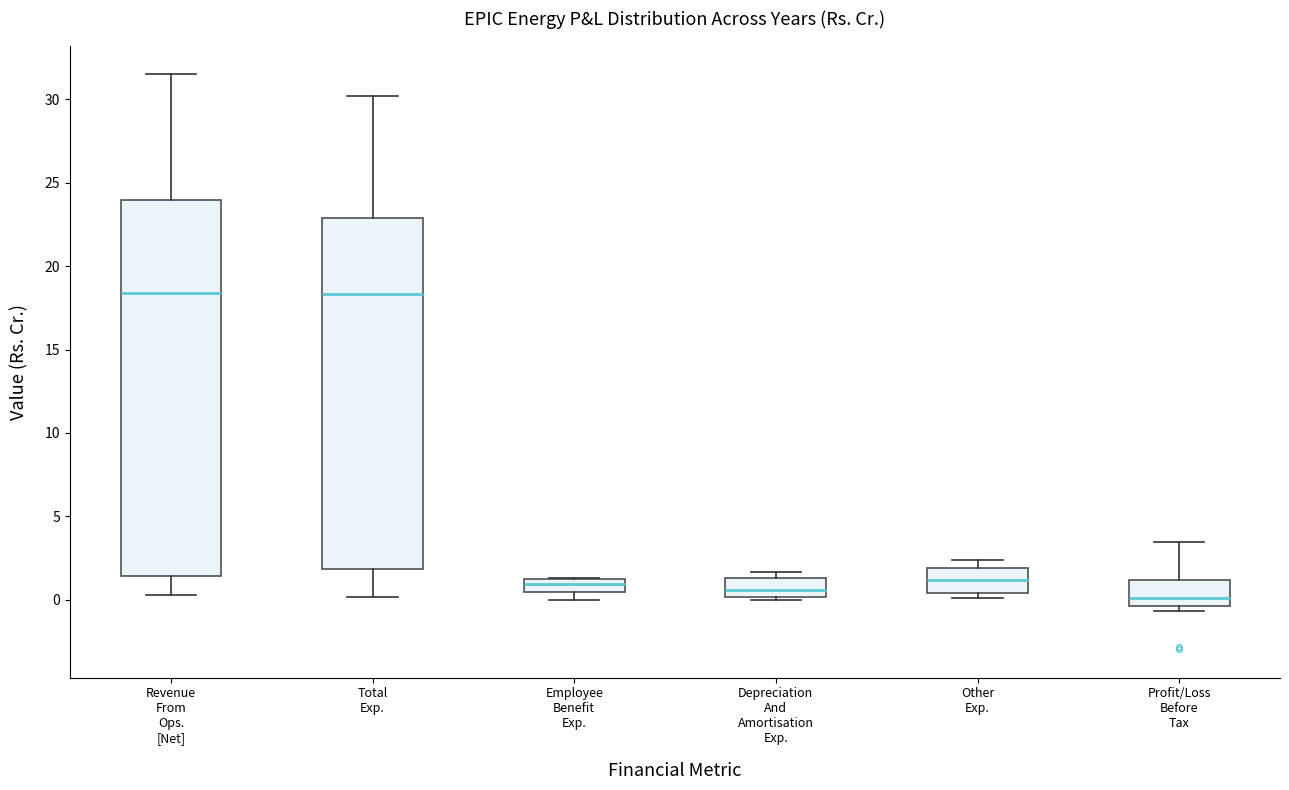

Reading left to right, read every box against the y-axis: the position of its median line, the range the box covers, and the ends of its whiskers. The values are not printed on the chart, so give them approximately, as read against the axis.

Revenue From Ops. [Net]: median 18.5, box 1.5 to 24.0, whiskers 0.5 to 31.5
Total Exp.: median 18.5, box 2.0 to 23.0, whiskers 0.0 to 30.0
Employee Benefit Exp.: median 1.0 (inside the box), box 0.5 to 1.0, whiskers 0.0 to 1.5
Depreciation And Amortisation Exp.: median 0.5, box 0.0 to 1.5, whiskers 0.0 (just below the box's lower edge) to 1.5 (just above the box's upper edge)
Other Exp.: median 1.0, box 0.5 to 2.0, whiskers 0.0 to 2.5
Profit/Loss Before Tax: median 0.0, box -0.5 to 1.0, whiskers -0.5 (just below the box's lower edge) to 3.5